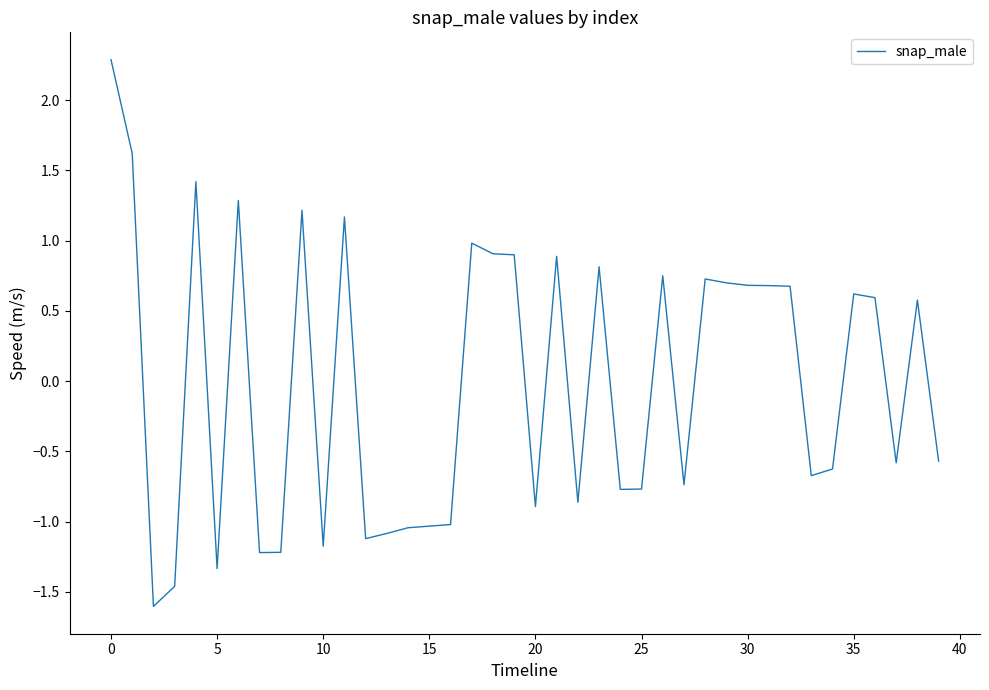

What is the smallest value displayed?

-1.6